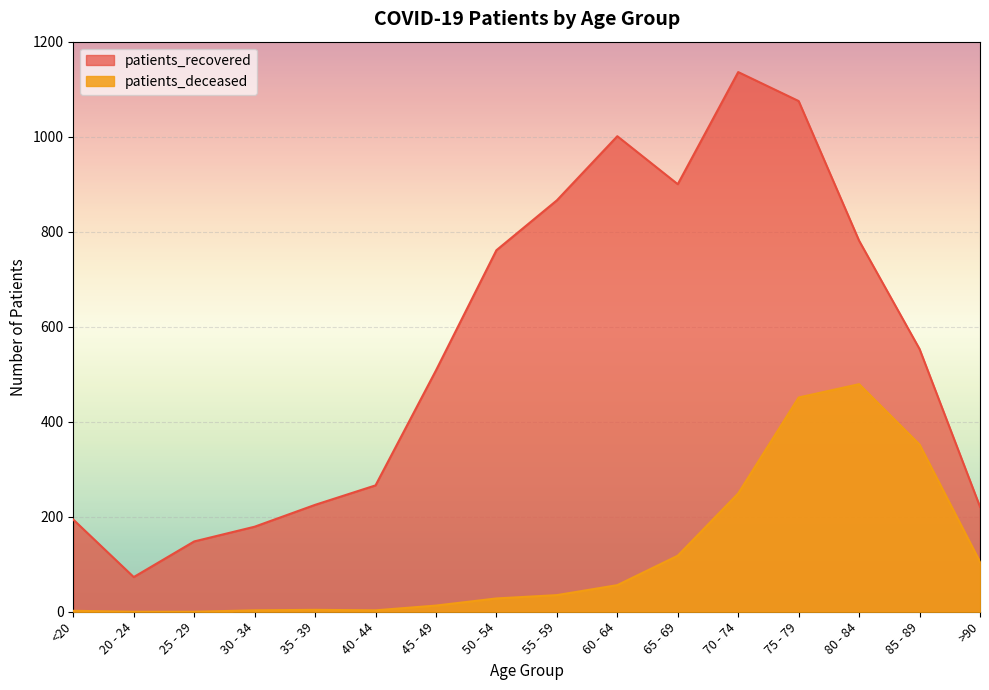

What is the difference between the maximum and second lowest values in the patients_recovered series?

988